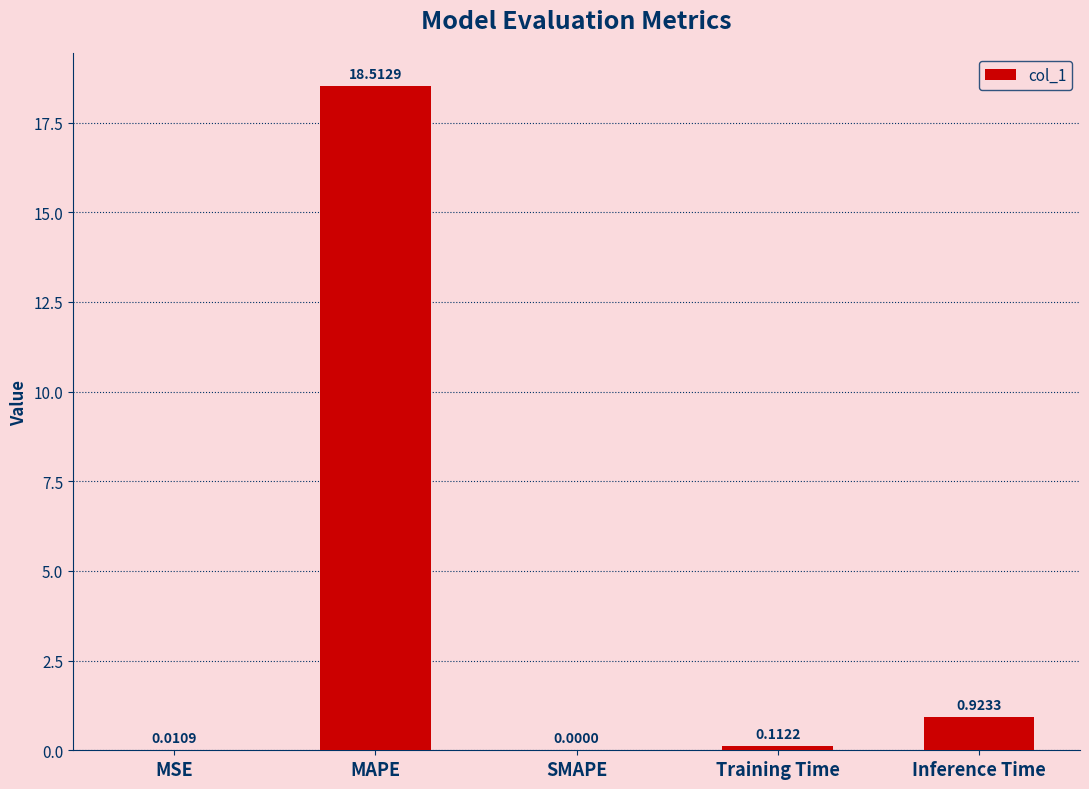

At which category does the chart reach its peak across all series?

MAPE